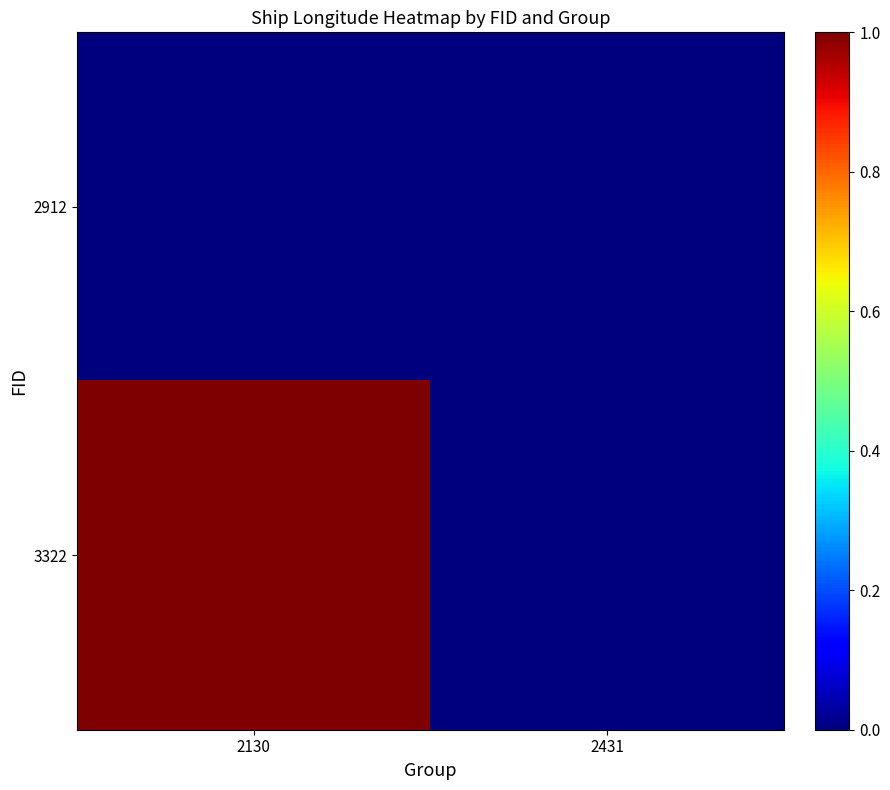

Rank the series at 2431 from lowest to highest value.

2912, 3322